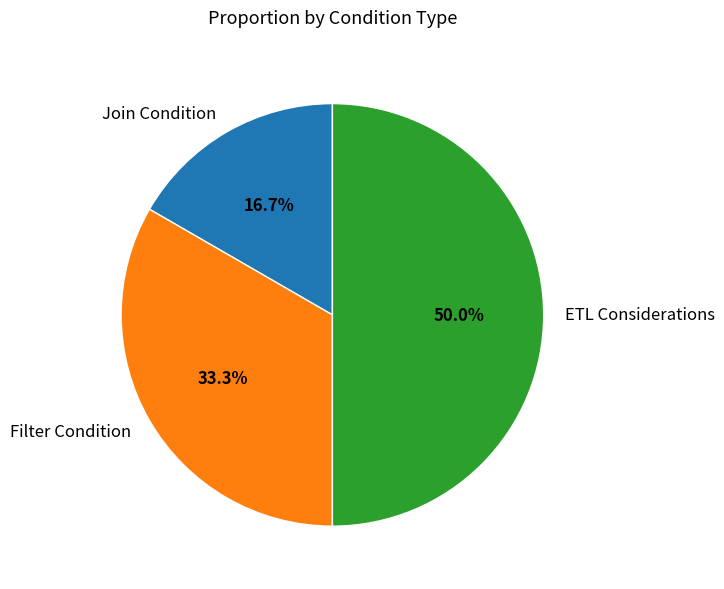

Rank the categories by value from lowest to highest.

Join Condition, Filter Condition, ETL Considerations